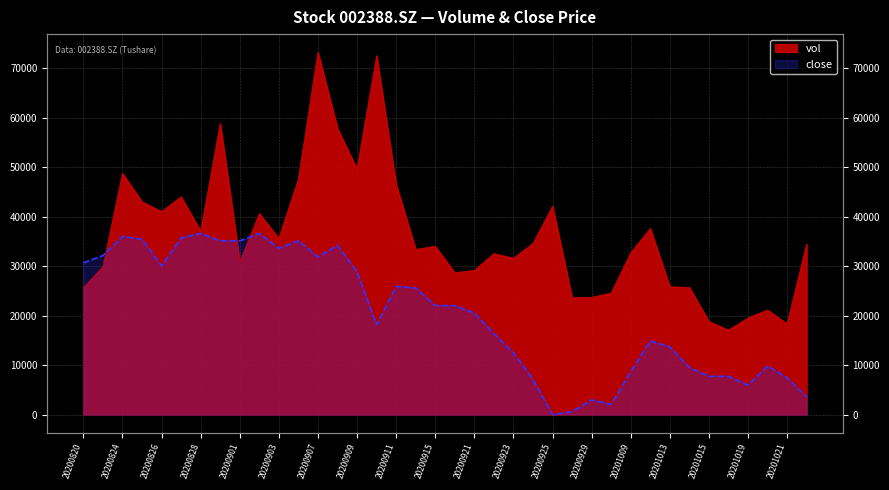

What is the value of the close point at the 32nd from the left?

9529.6